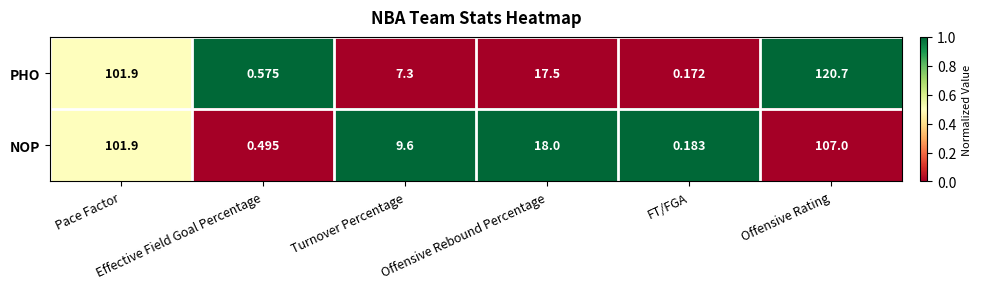

What is the maximum value shown in the chart?

120.7